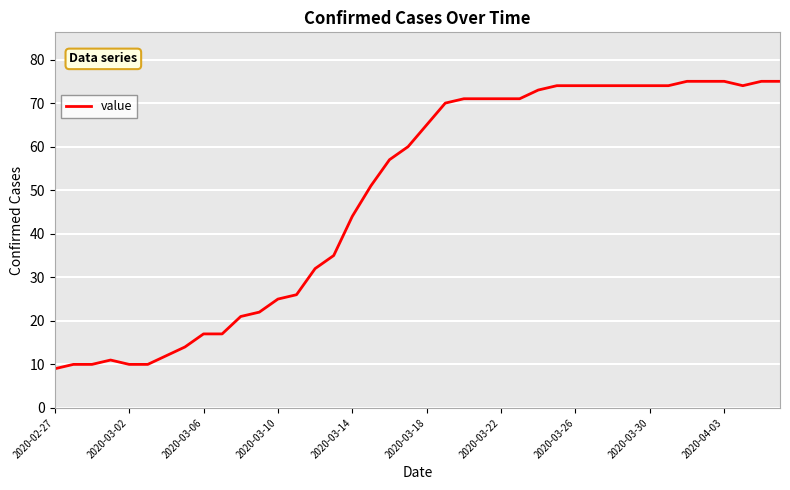

What is the difference between the maximum and minimum values?

66